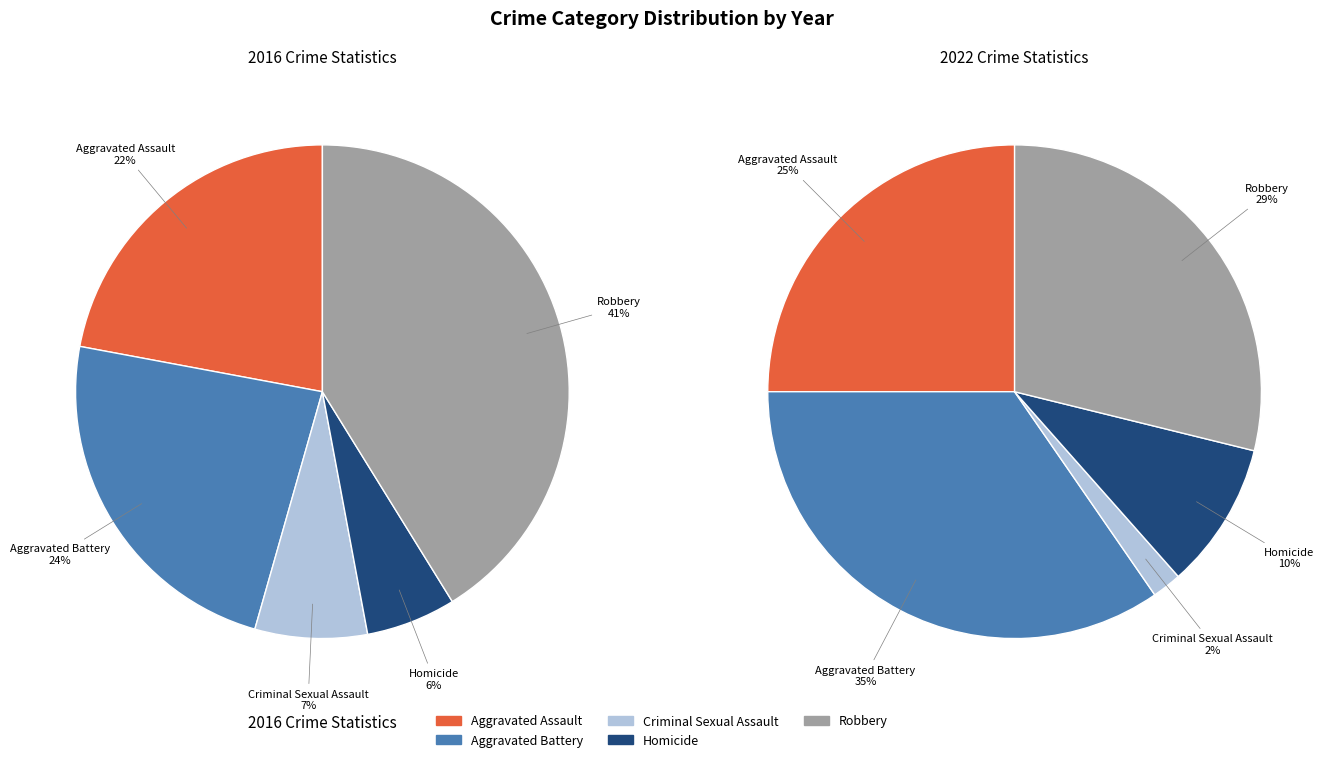

To the nearest percent, what is the combined percentage of Homicide and Robbery?

47%